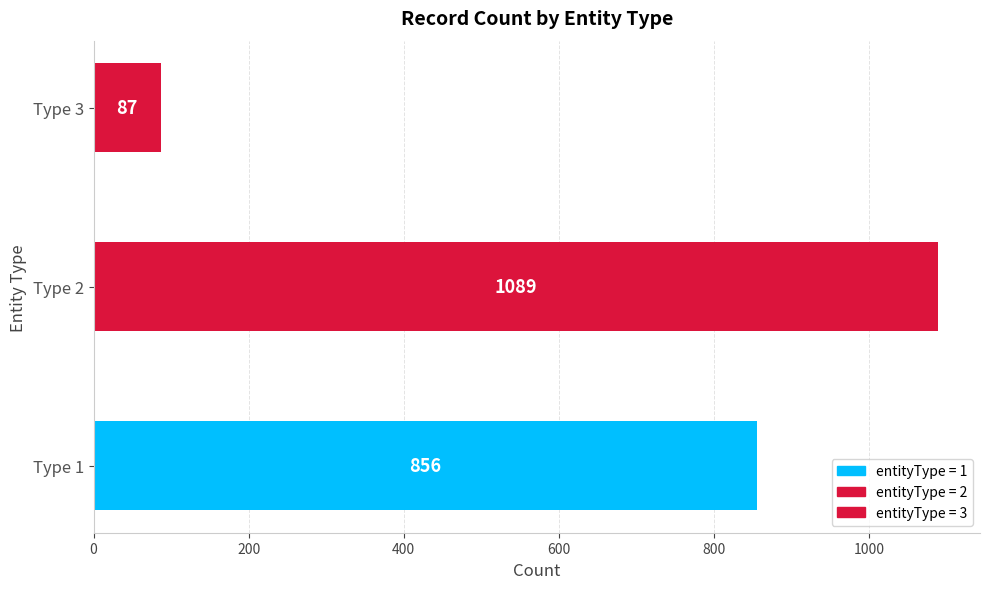

What is the change in value from Type 2 to Type 3?

-1002